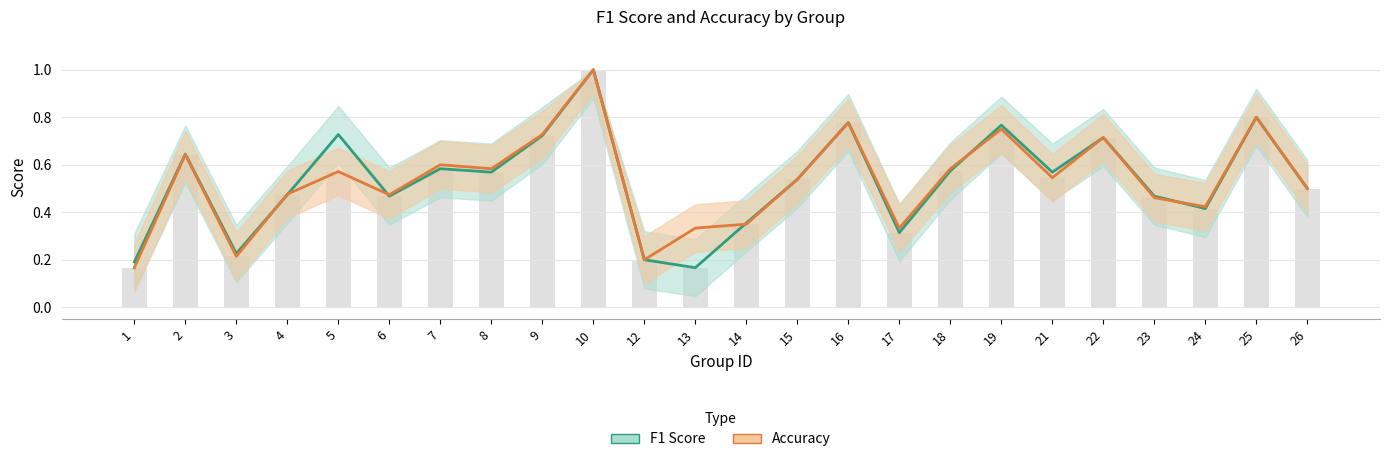

Which series changed the most between 1 and 17?

accuracy_line